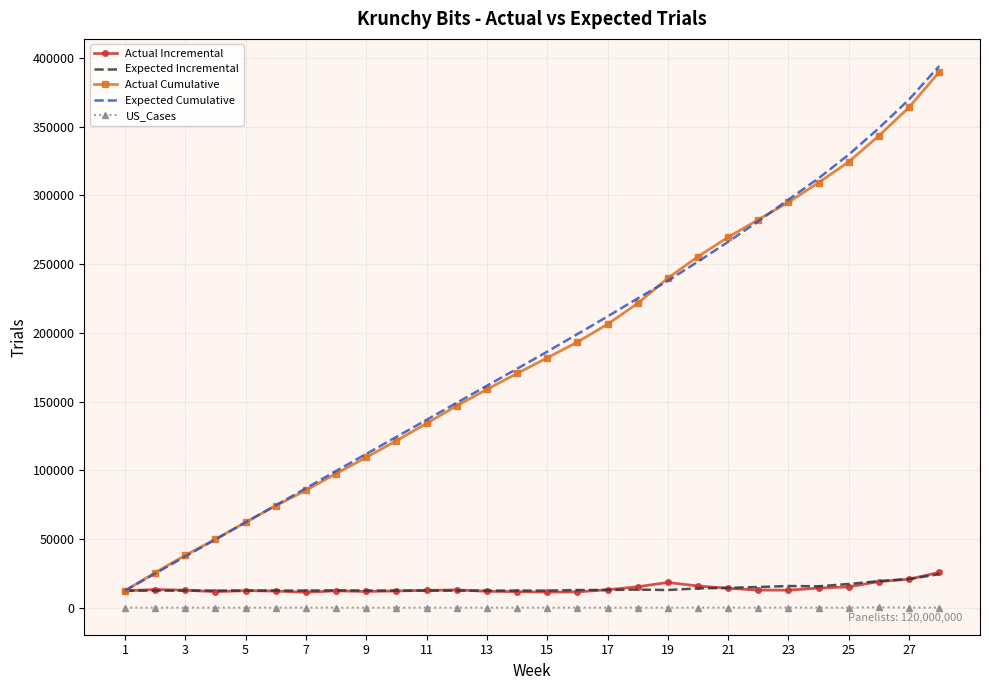

True or false: US_Cases and Actual Cumulative cross at least once.

False